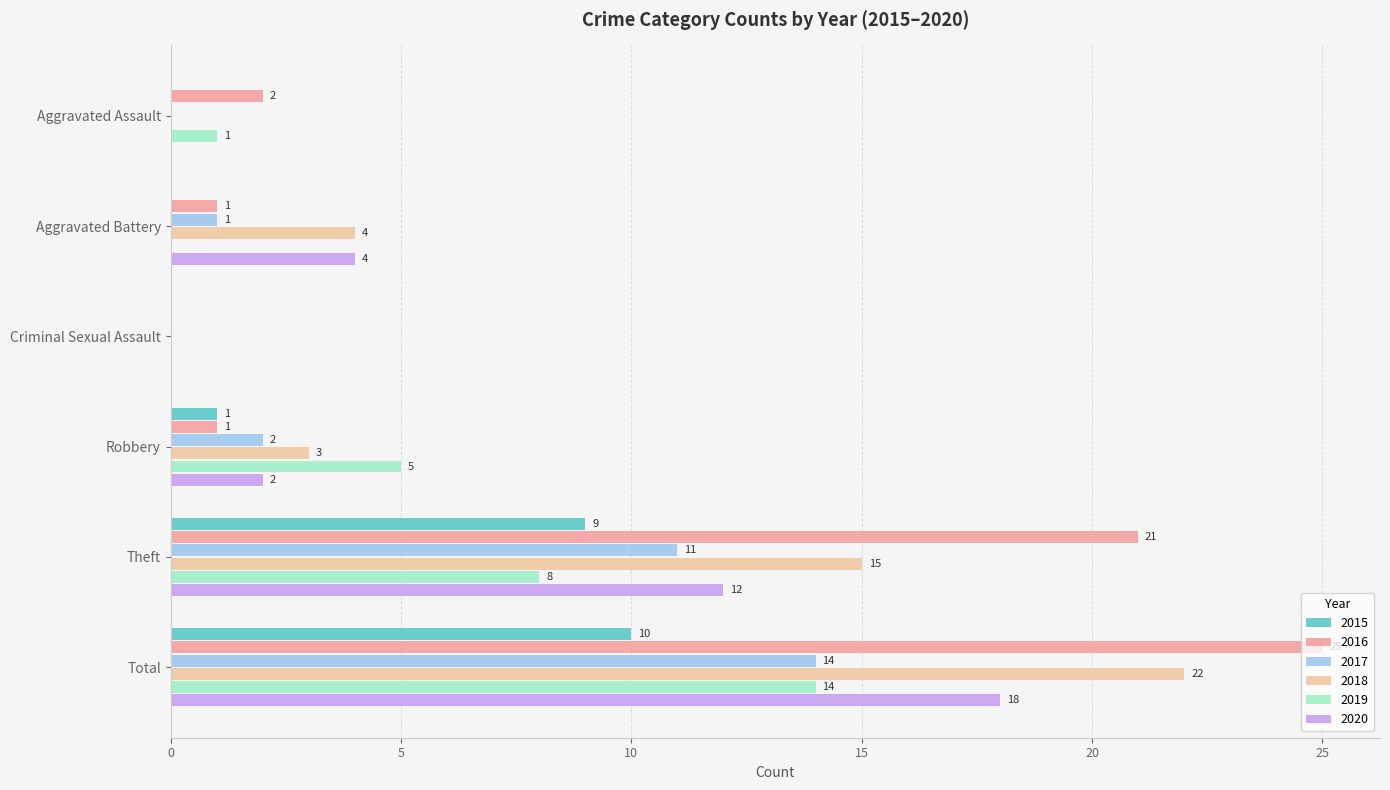

Which series has the largest total across all categories?

2016